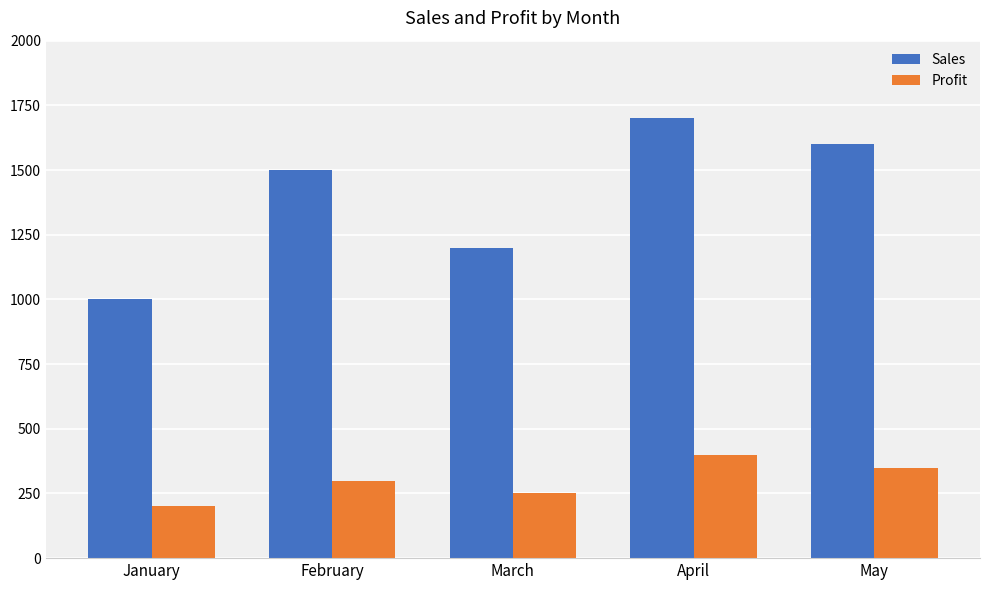

What is the difference between the highest and lowest values at March?

950